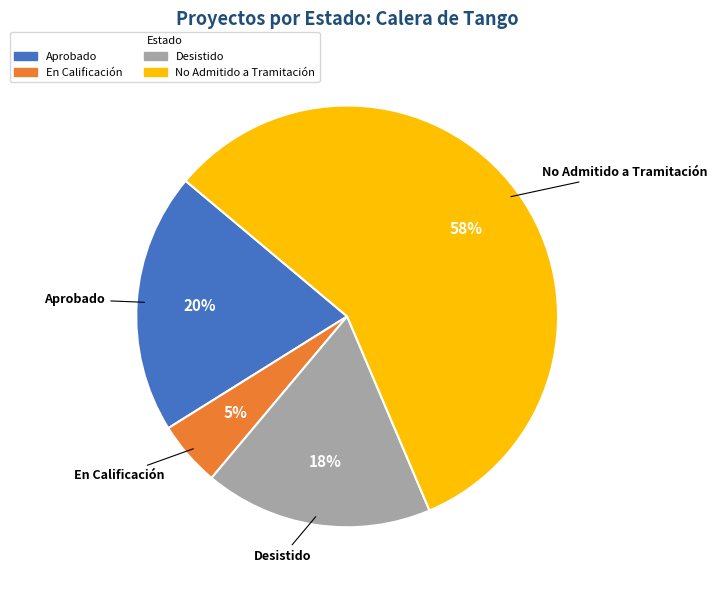

Does En Calificación account for over 50% of the chart?

No